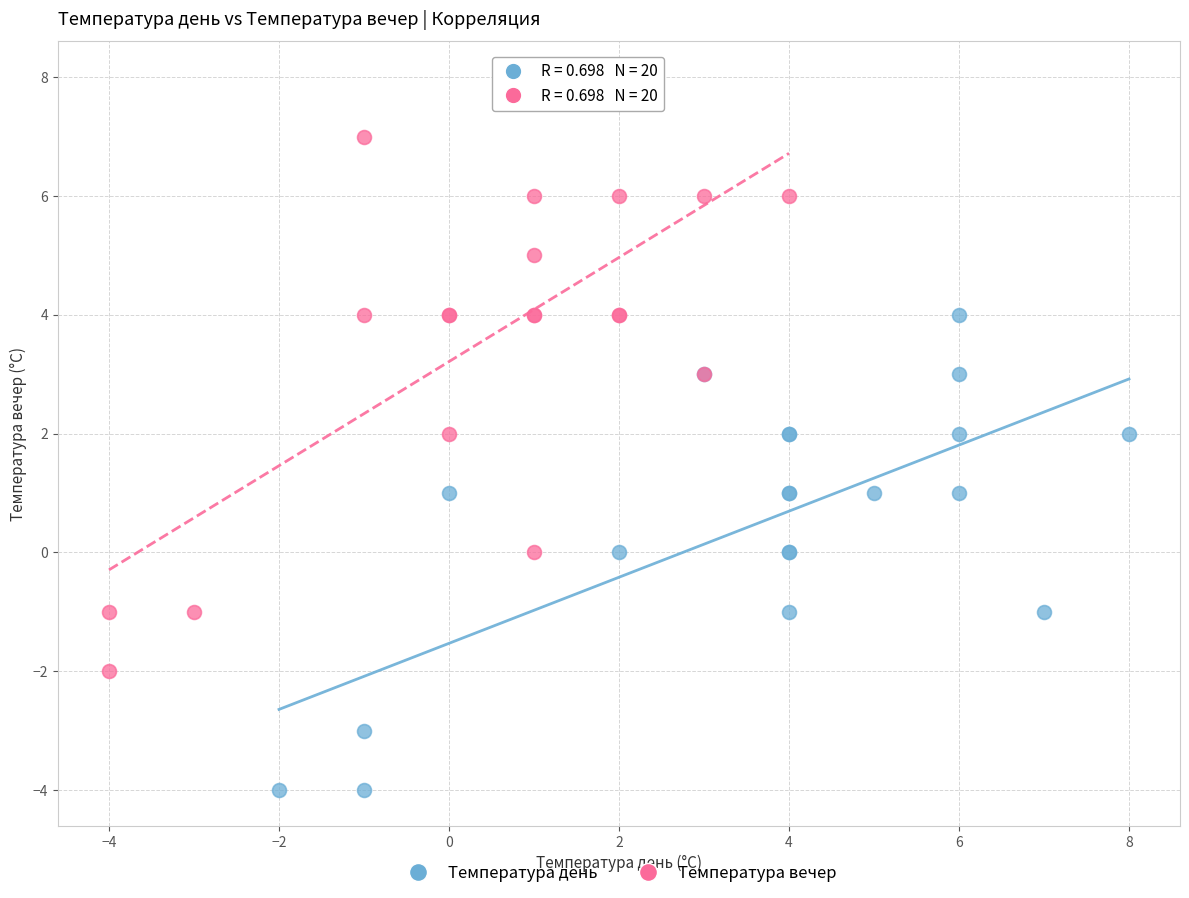

Which series has the largest Y range (max minus min)?

Температура вечер